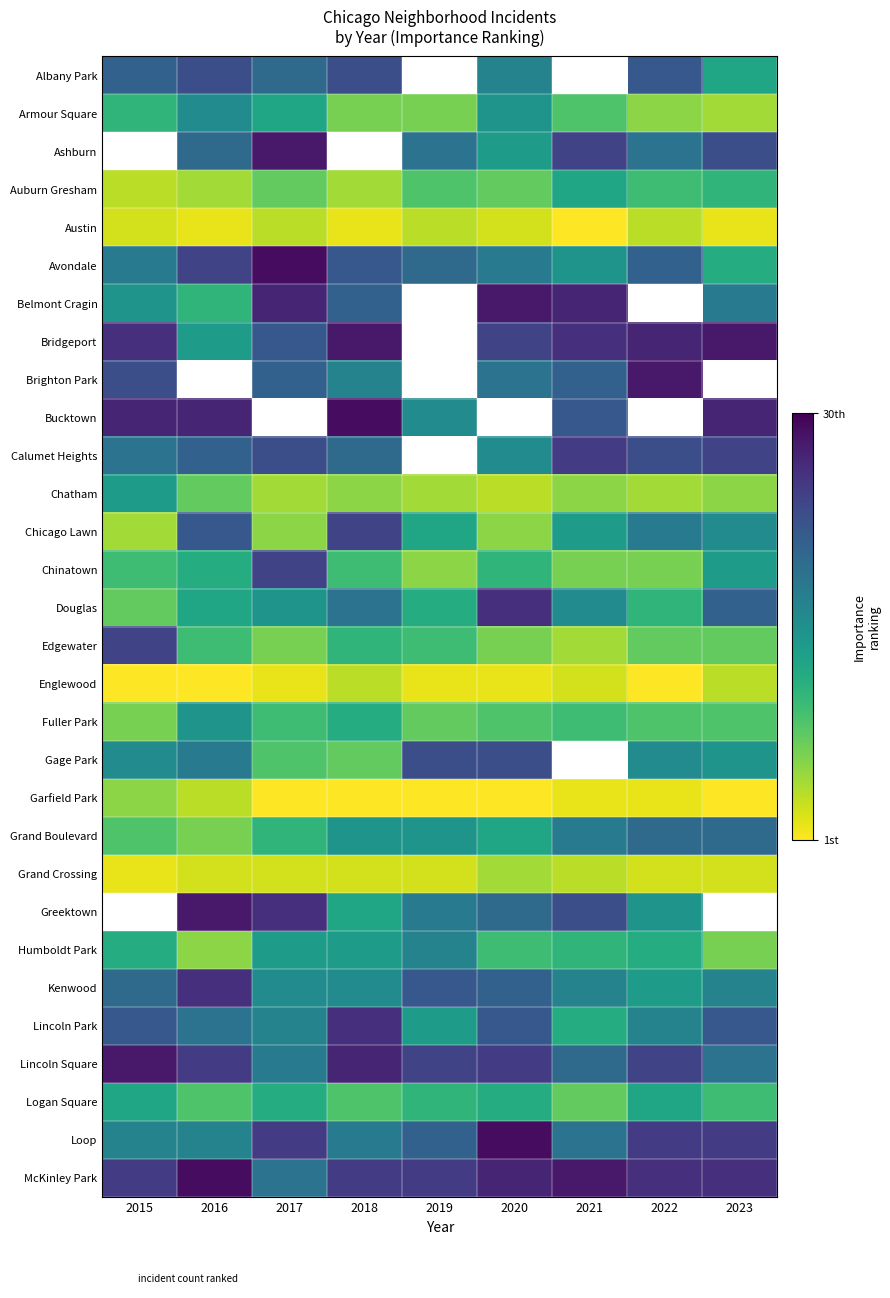

Which has a higher value, 2022 or 2018?

2018